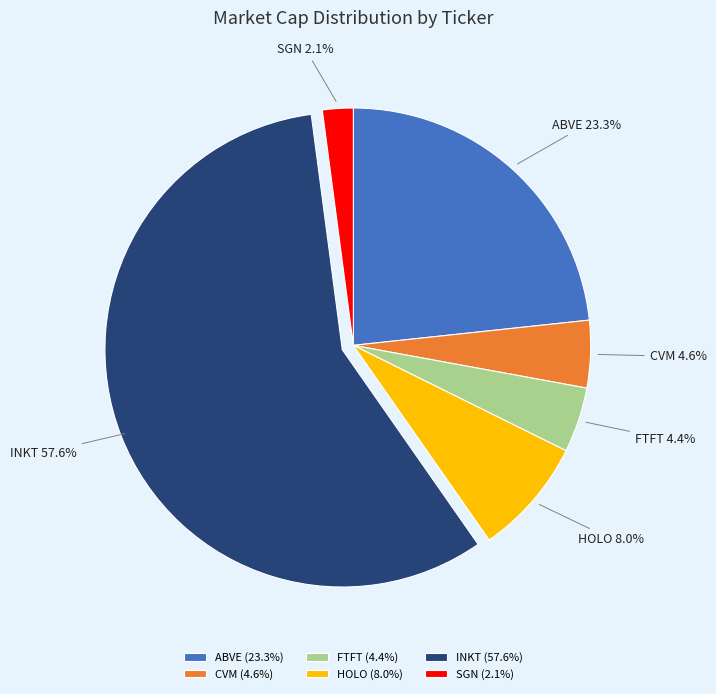

To the nearest percent, what is the difference between the largest and smallest slice percentages?

56%